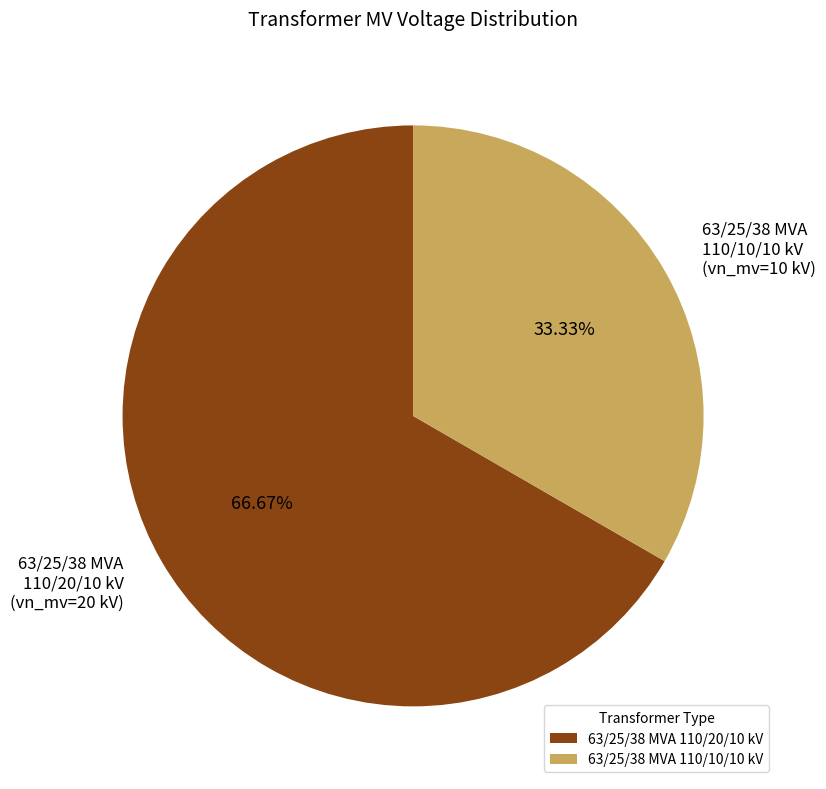

Is there any slice that represents more than half of the pie?

Yes